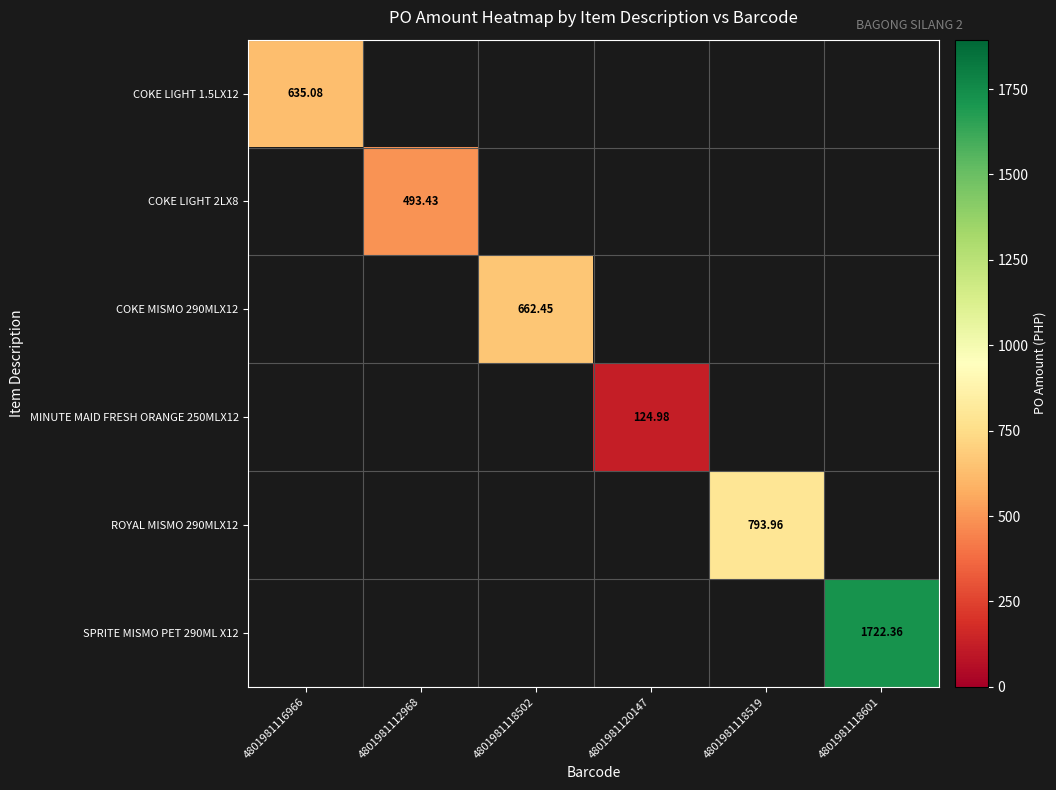

Rank the categories by COKE LIGHT 2LX8 value from lowest to highest.

4801981116966, 4801981118502, 4801981120147, 4801981118519, 4801981118601, 4801981112968